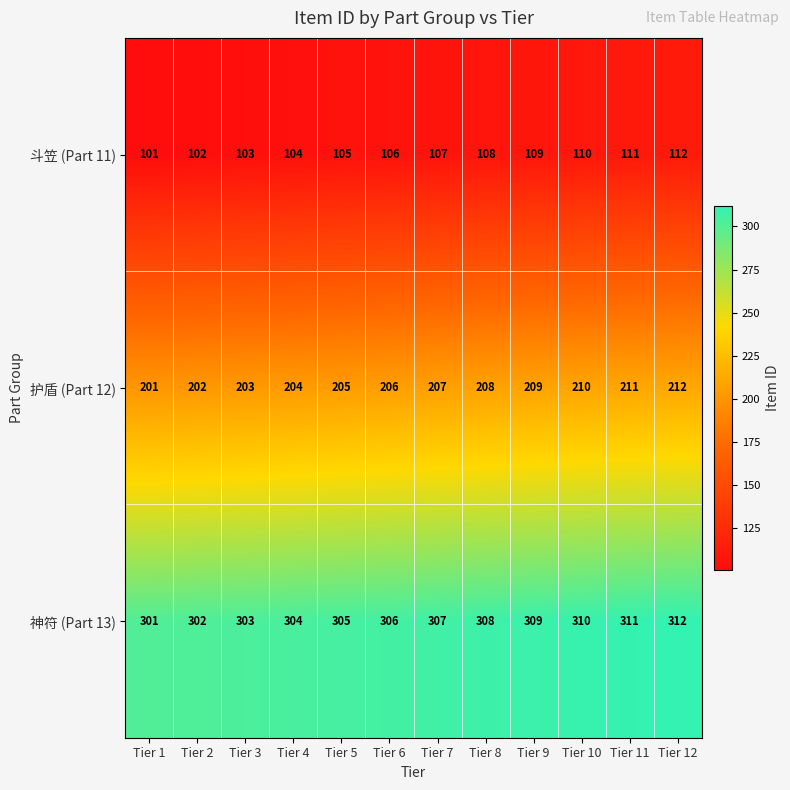

What is the sum of all 护盾 (Part 12) values?

2478